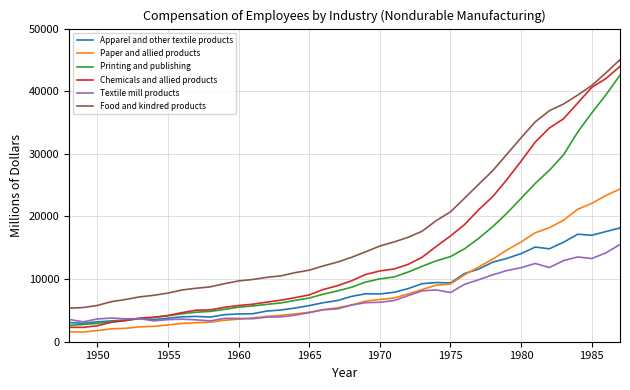

True or false: Food and kindred products and Textile mill products intersect in this chart.

False